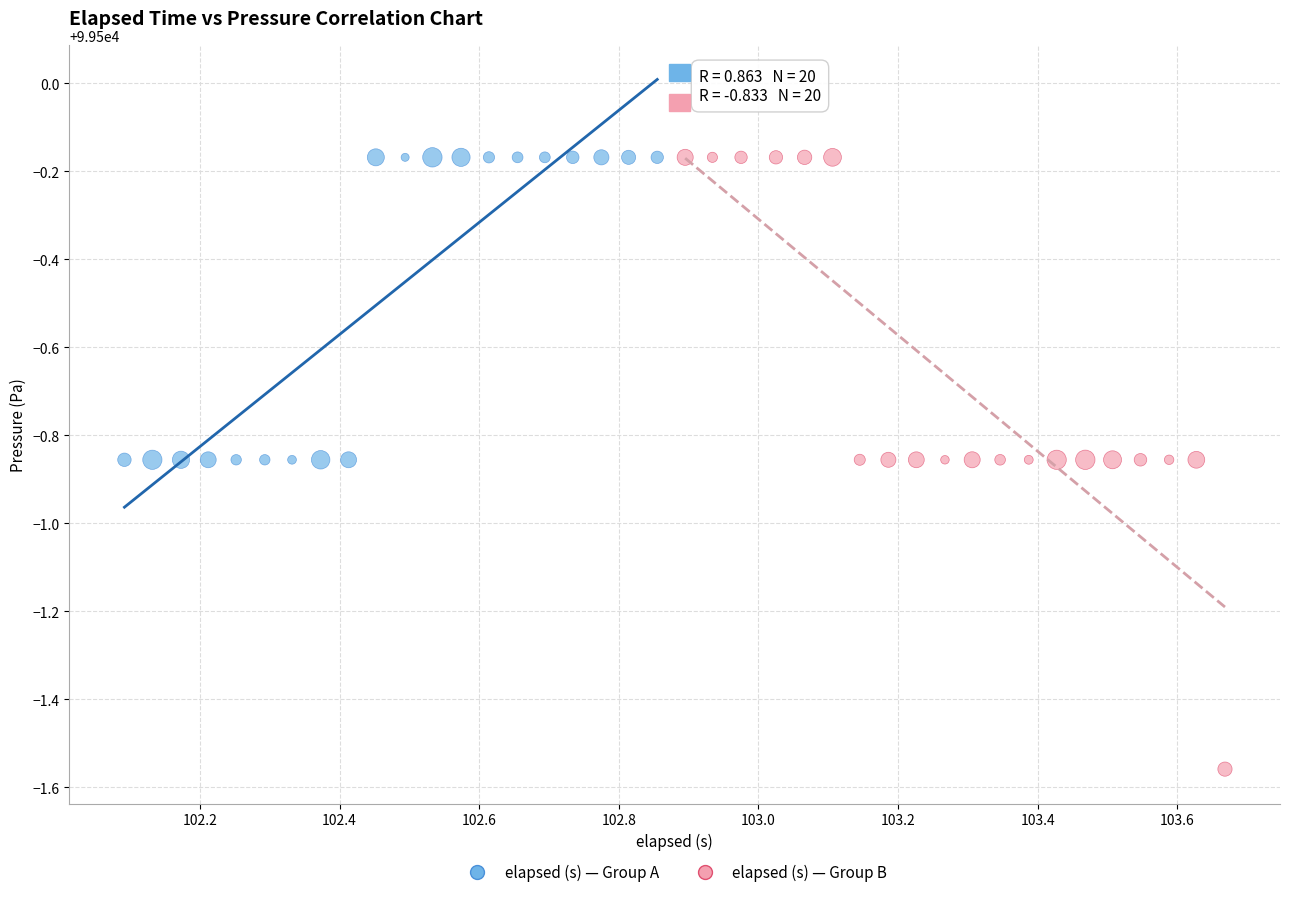

Which series contains the lowest Y value?

elapsed (s) — Group B